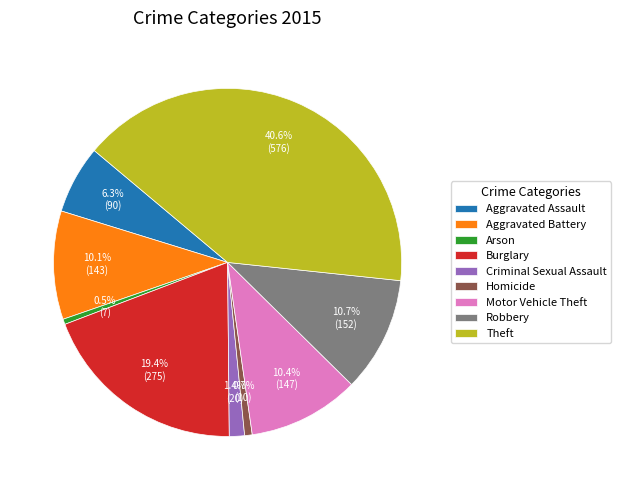

Is it true that Motor Vehicle Theft is 10% of the pie?

True